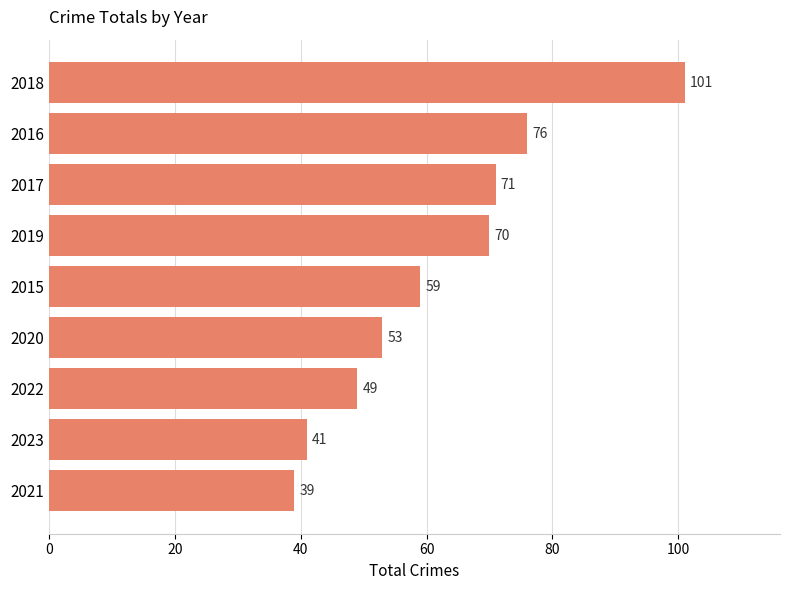

What is the change in value from 2023 to 2018?

+60